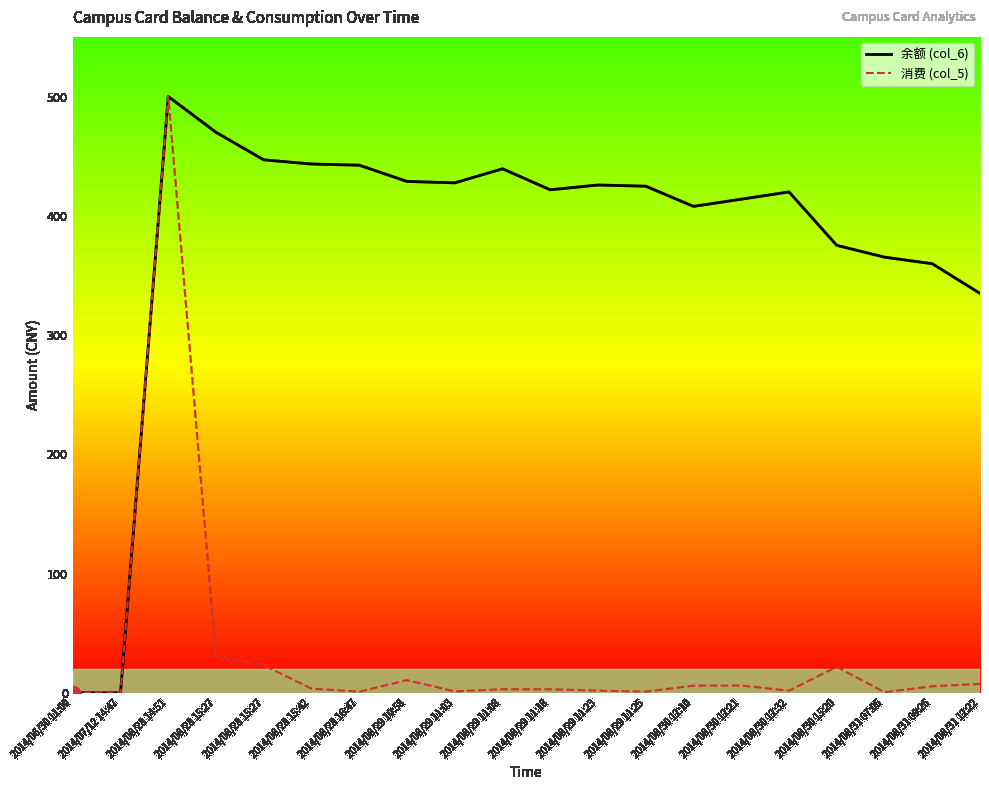

Where does the 消费 (col_5) series first go above 3?

2014/08/28 14:51